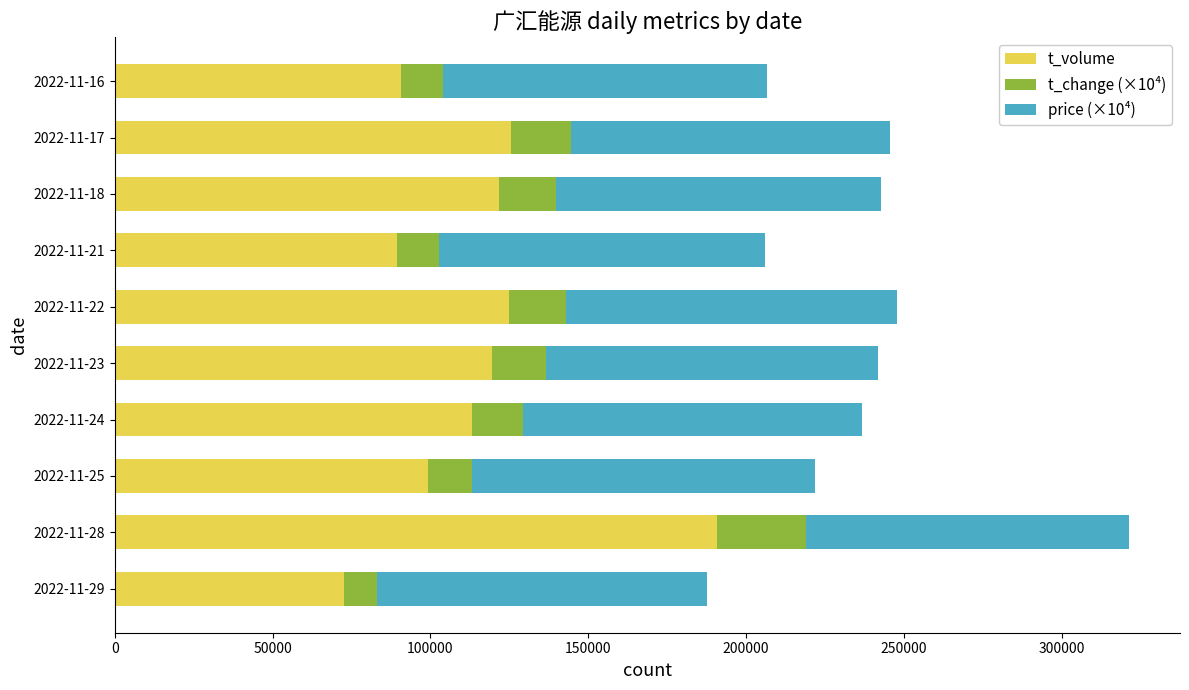

What is the difference between the t_volume values at 2022-11-24 and 2022-11-16?

22547